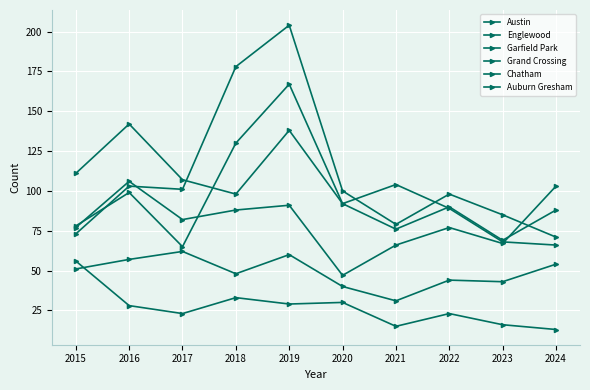

Does the chart have visible grid lines?

Yes